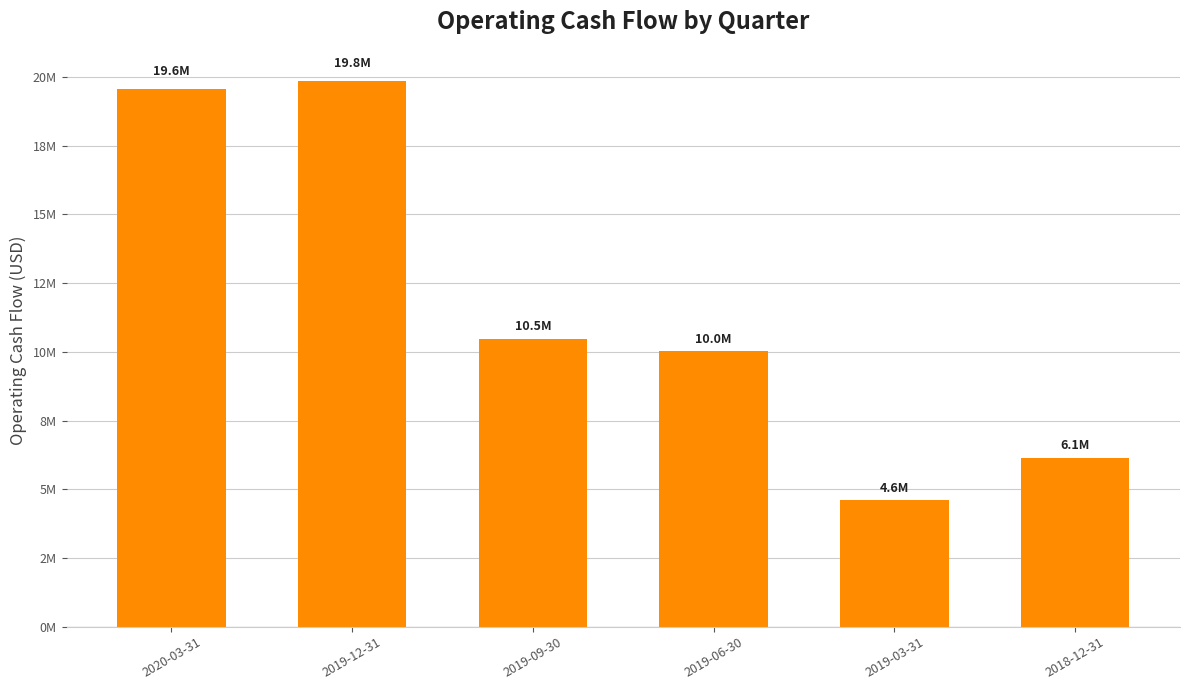

Approximately how many times larger is the value at 2018-12-31 compared to 2019-09-30?

0.6